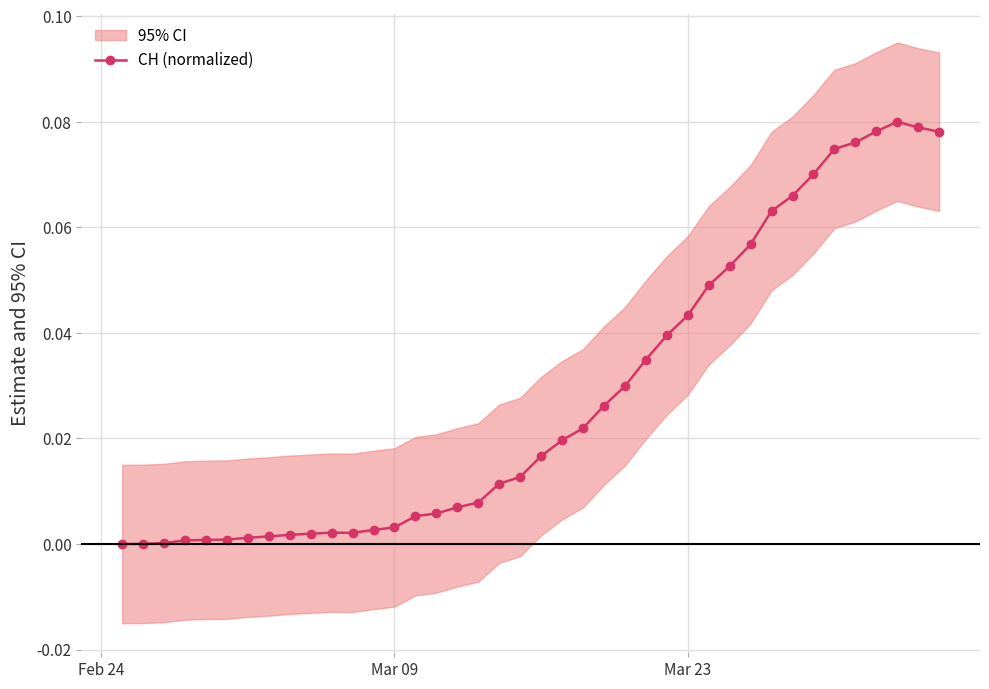

Where is the data nearest to the value 0?

Feb 24